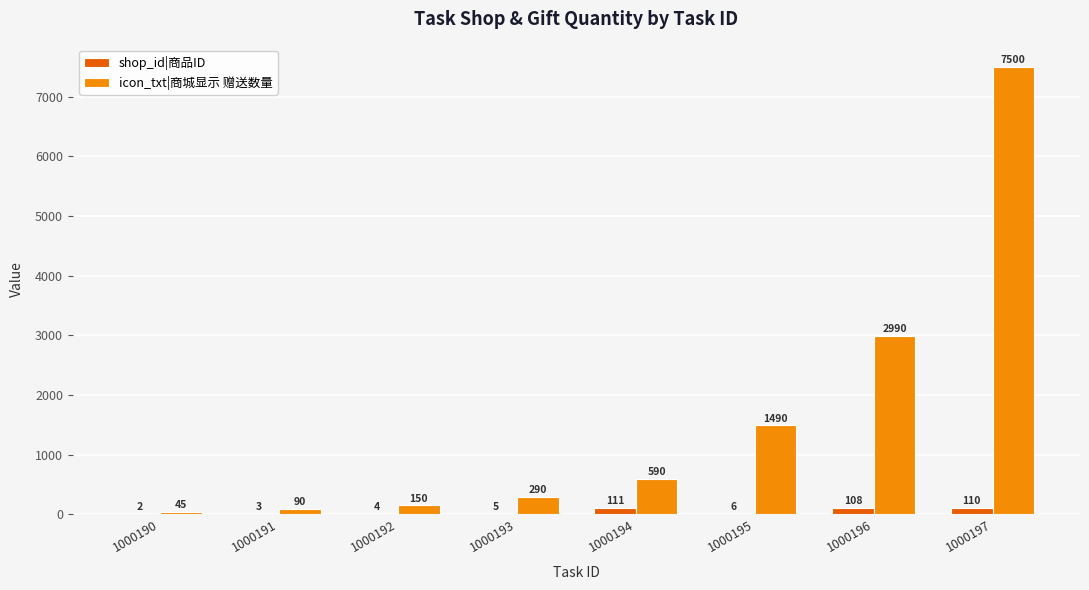

Which series changed the most between 1000192 and 1000194?

icon_txt|商城显示 赠送数量